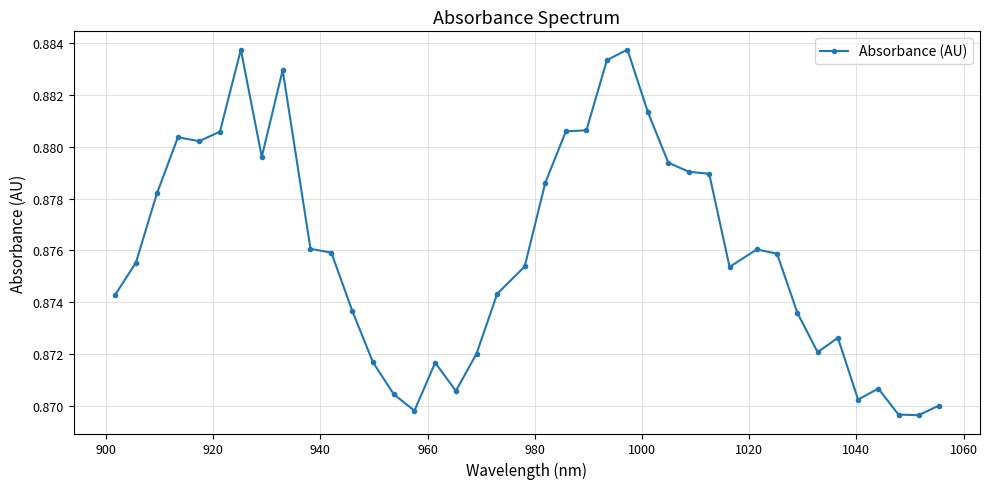

How many lines are shown in the chart?

1